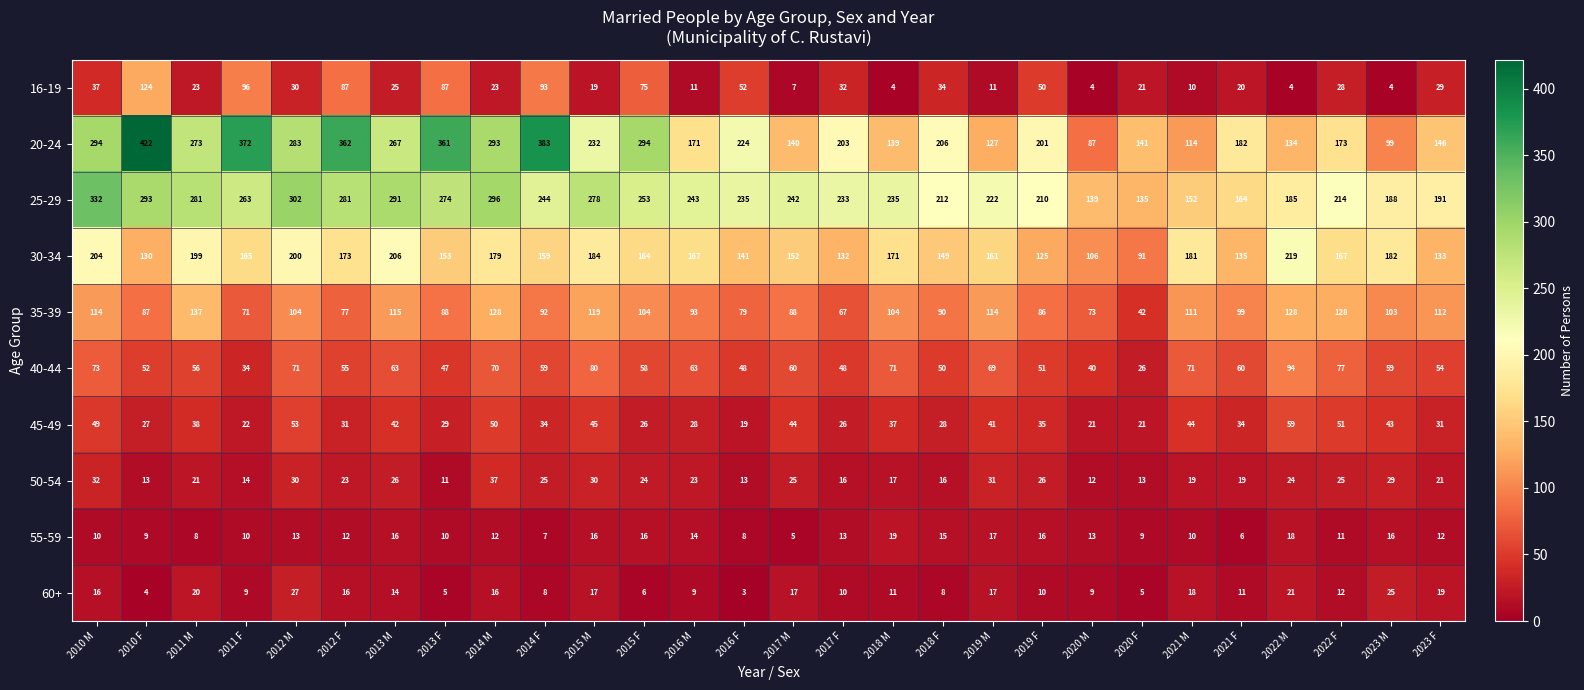

Which series has the largest total across all categories?

25-29